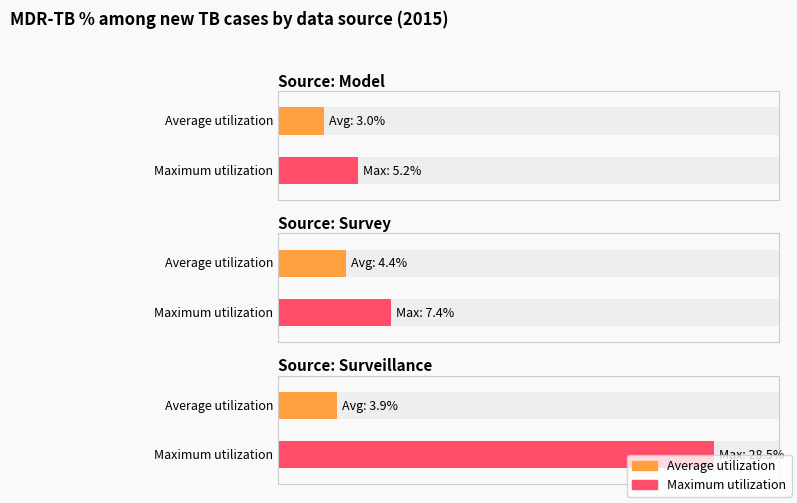

Is it true that Average utilization equals 1.9 at Angola?

False